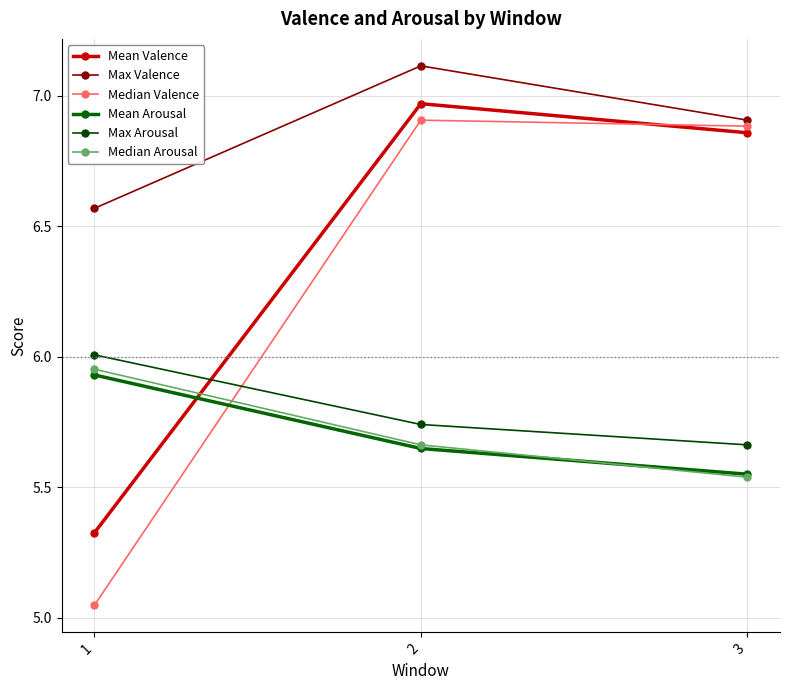

What is the sum of the Median Arousal values at 1 and 3?

11.5